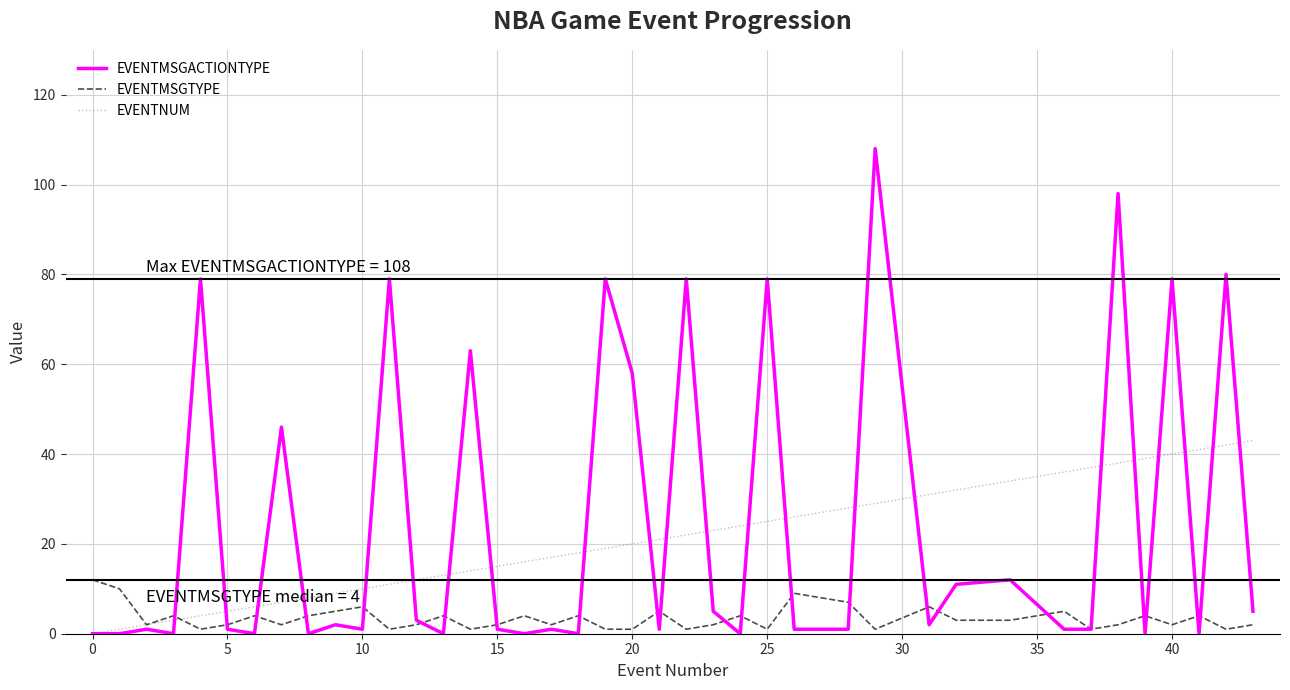

What is the maximum value for EVENTMSGTYPE?

12